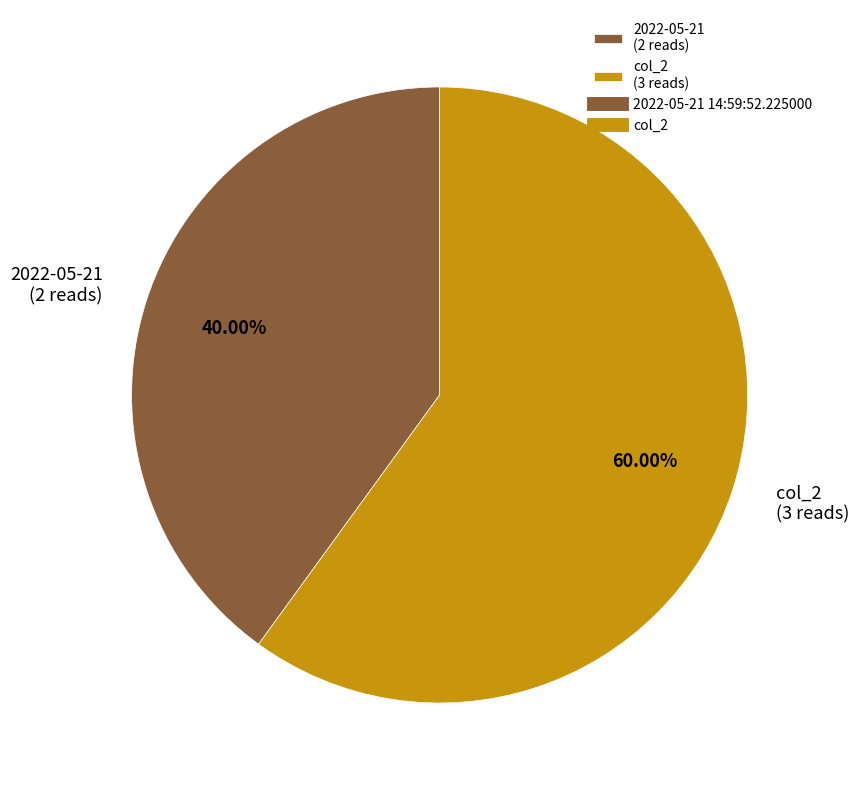

Count the number of slices in the pie.

2